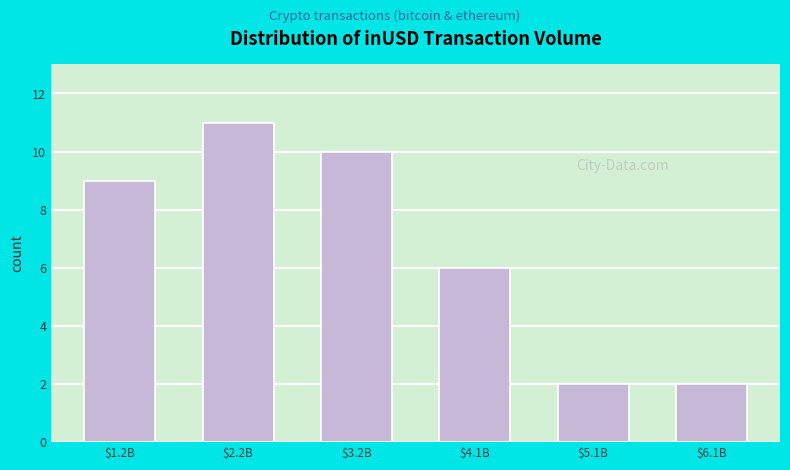

Reading left to right, what are all the values shown in this chart?

9	11	10	6	2	2